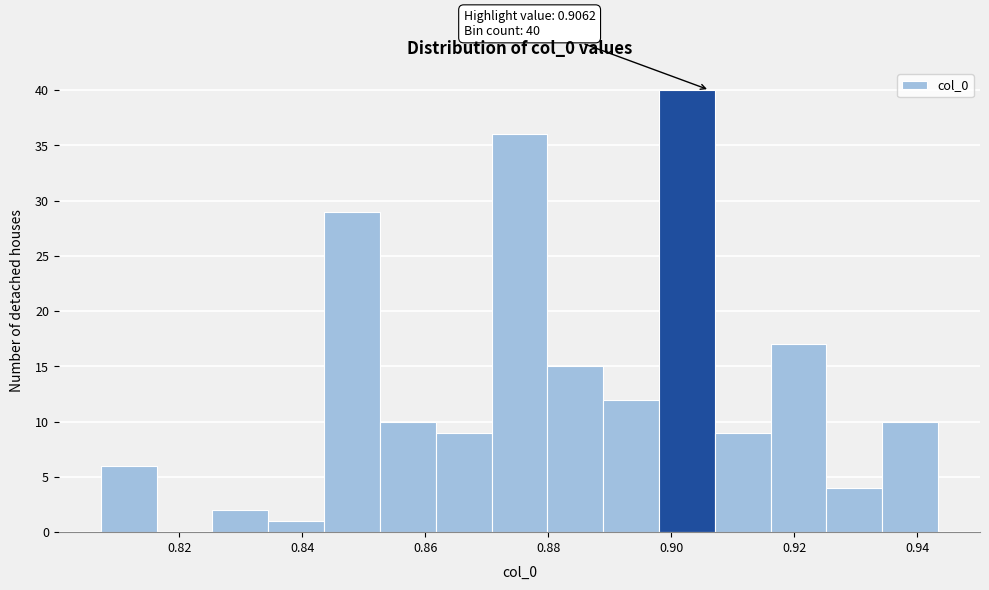

Which range on the x-axis has the tallest bar?

0.898 to 0.908